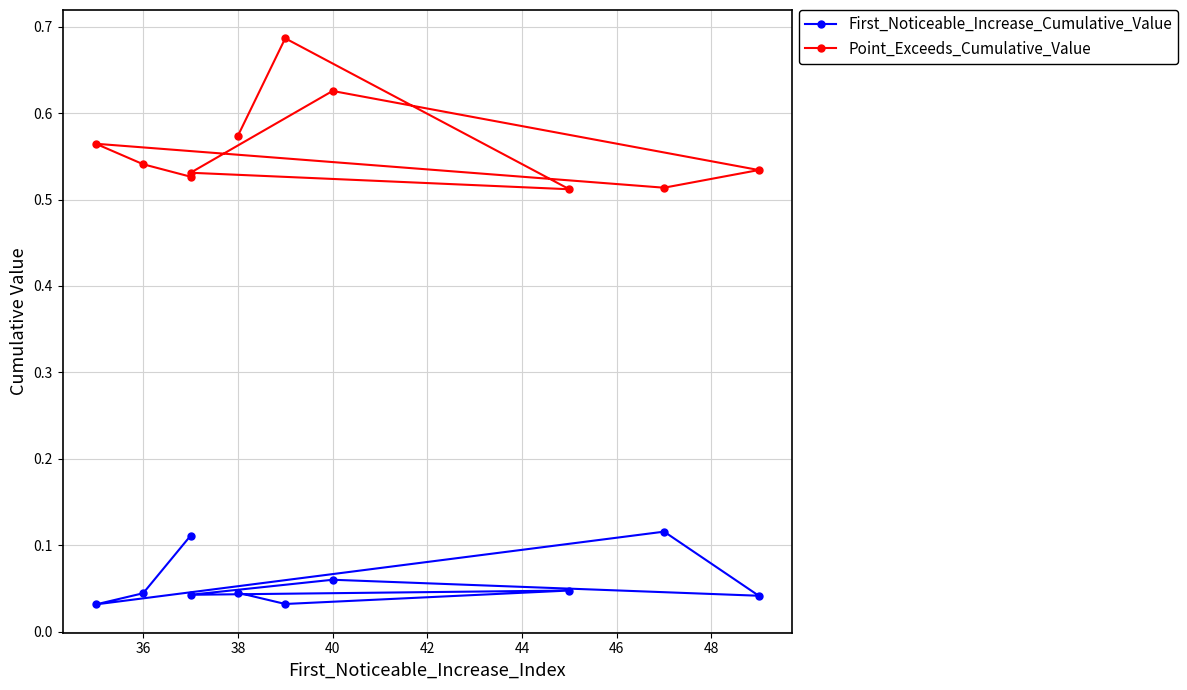

What is the greatest value displayed?

0.7